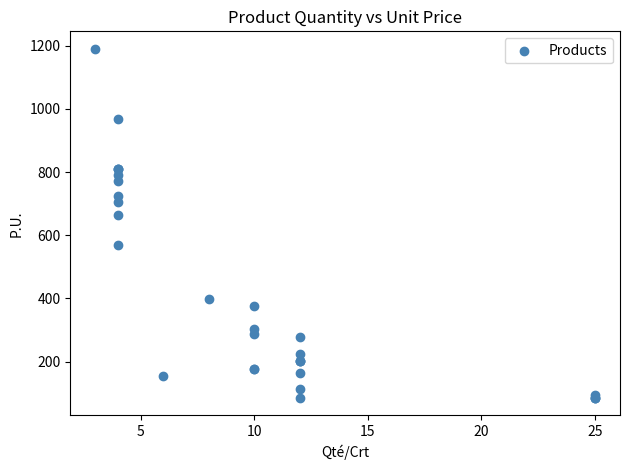

What Y value in the scatter plot is closest to 637?

664.0